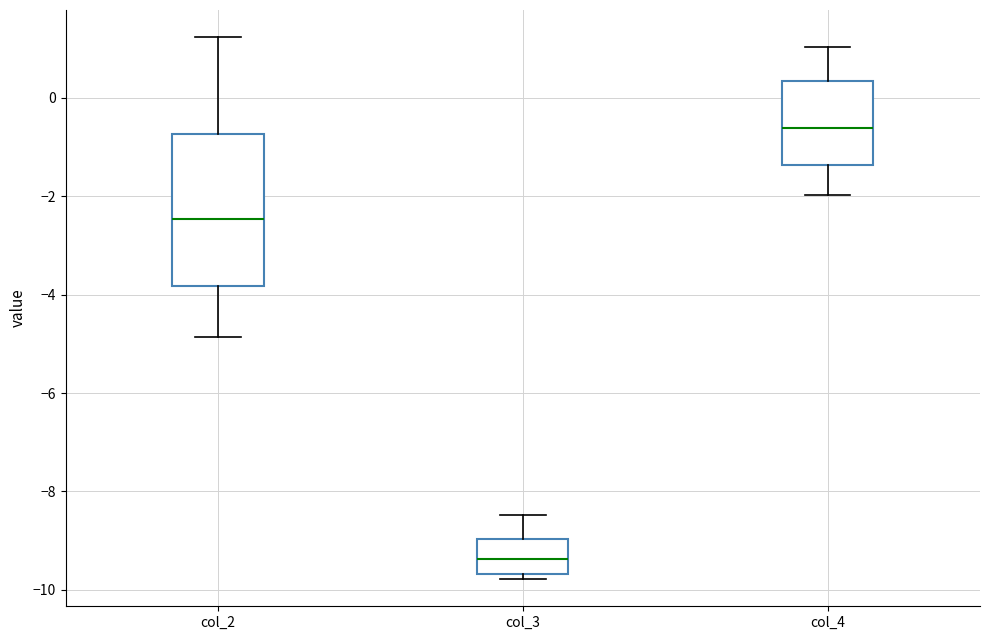

Reading left to right, transcribe this box plot: for each box, give where its median line is, the range the box spans, and where its two whiskers end, as read against the y-axis. The values are not printed on the chart, so give them approximately, as read against the axis.

col_2: median -2.4, box -3.8 to -0.8, whiskers -4.8 to 1.2
col_3: median -9.4, box -9.6 to -9.0, whiskers -9.8 to -8.4
col_4: median -0.6, box -1.4 to 0.4, whiskers -2.0 to 1.0